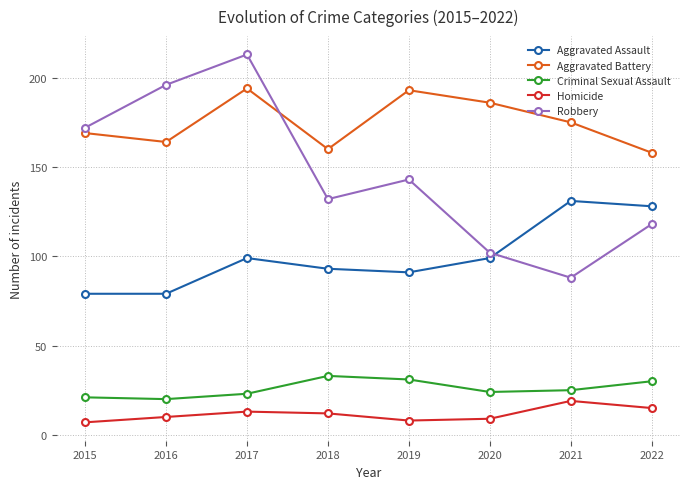

What is the value of the Aggravated Assault point at the 1st from the left?

79